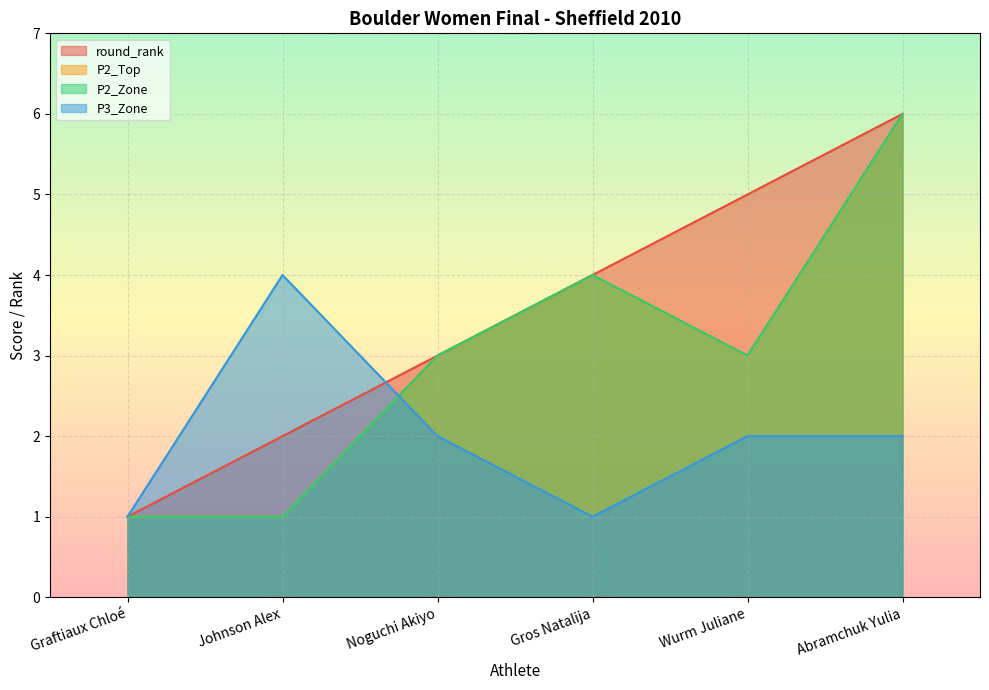

True or false: round_rank and P2_Zone cross at least once.

False